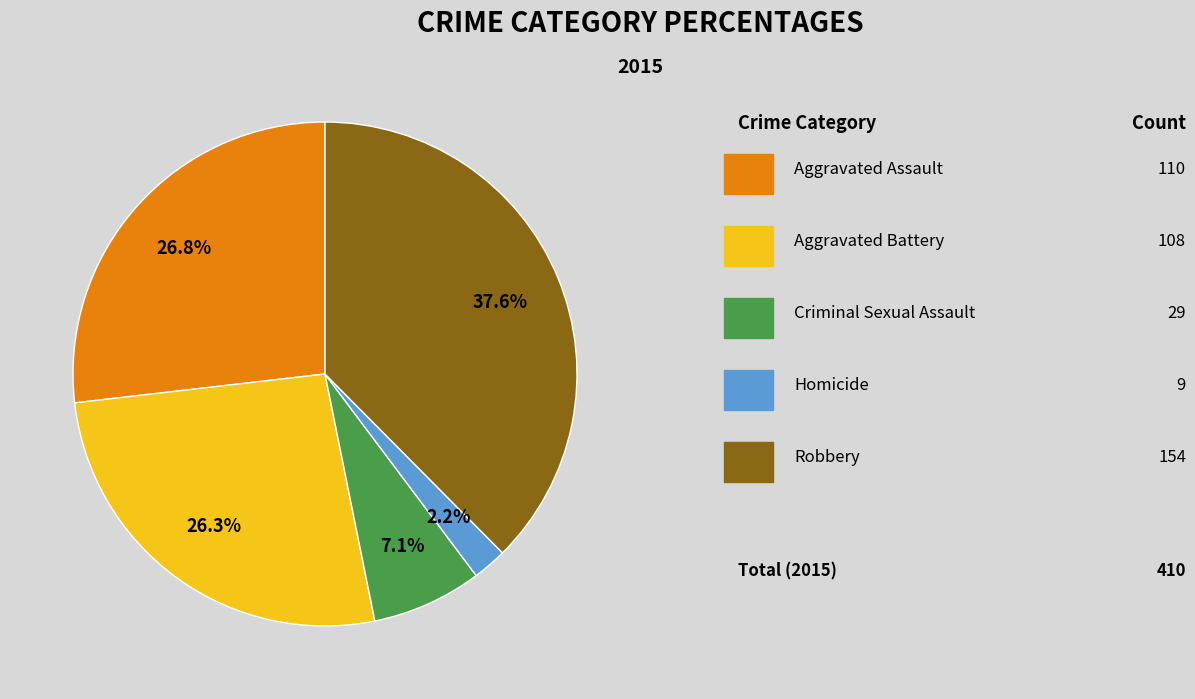

Is there a majority slice in this chart?

No